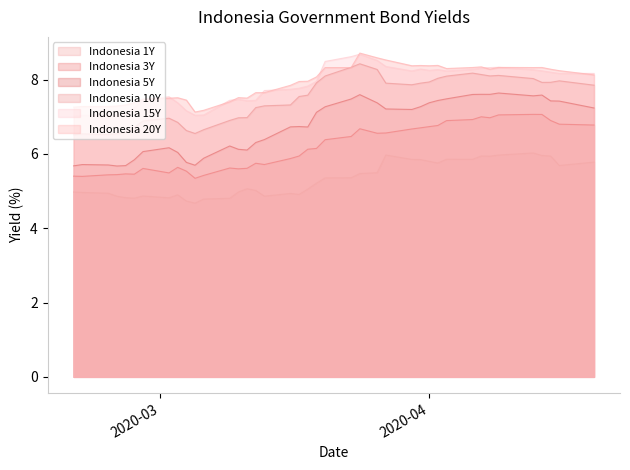

What is the sum of the Indonesia 3Y values at 2020-02-24 and 2020-04-02?

12.2